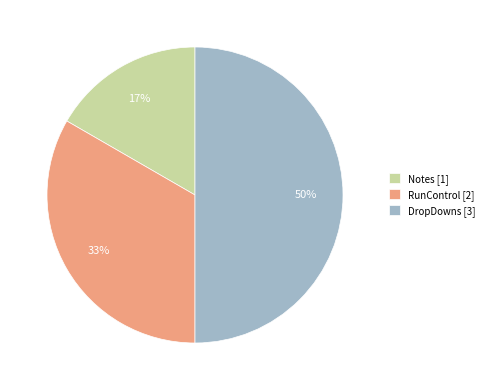

How many slices are in this pie chart?

3